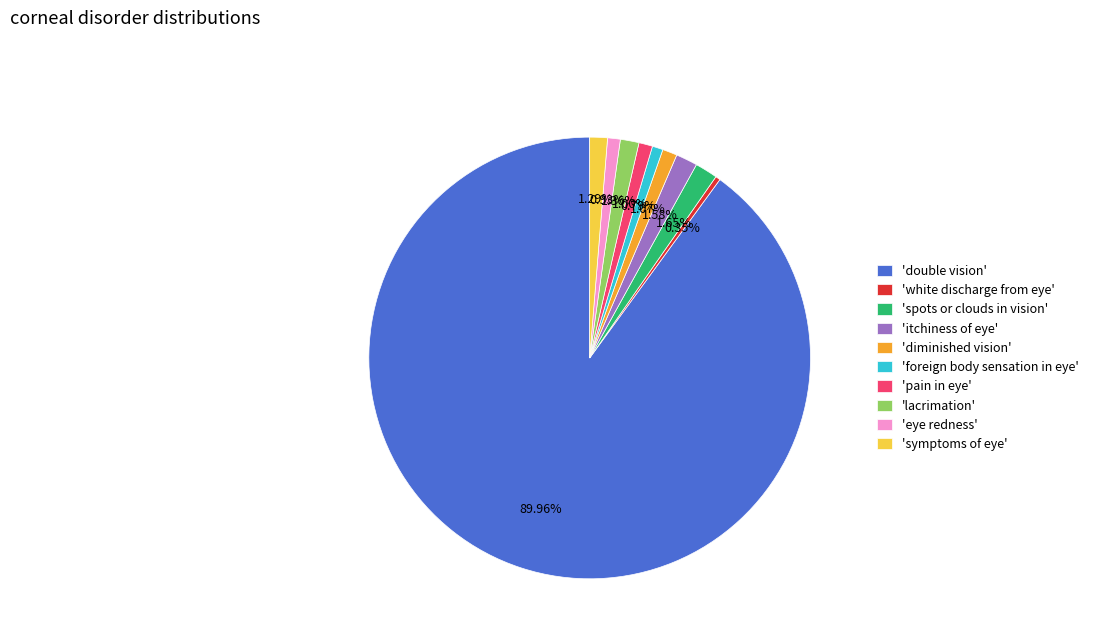

How many slices are in this pie chart?

10